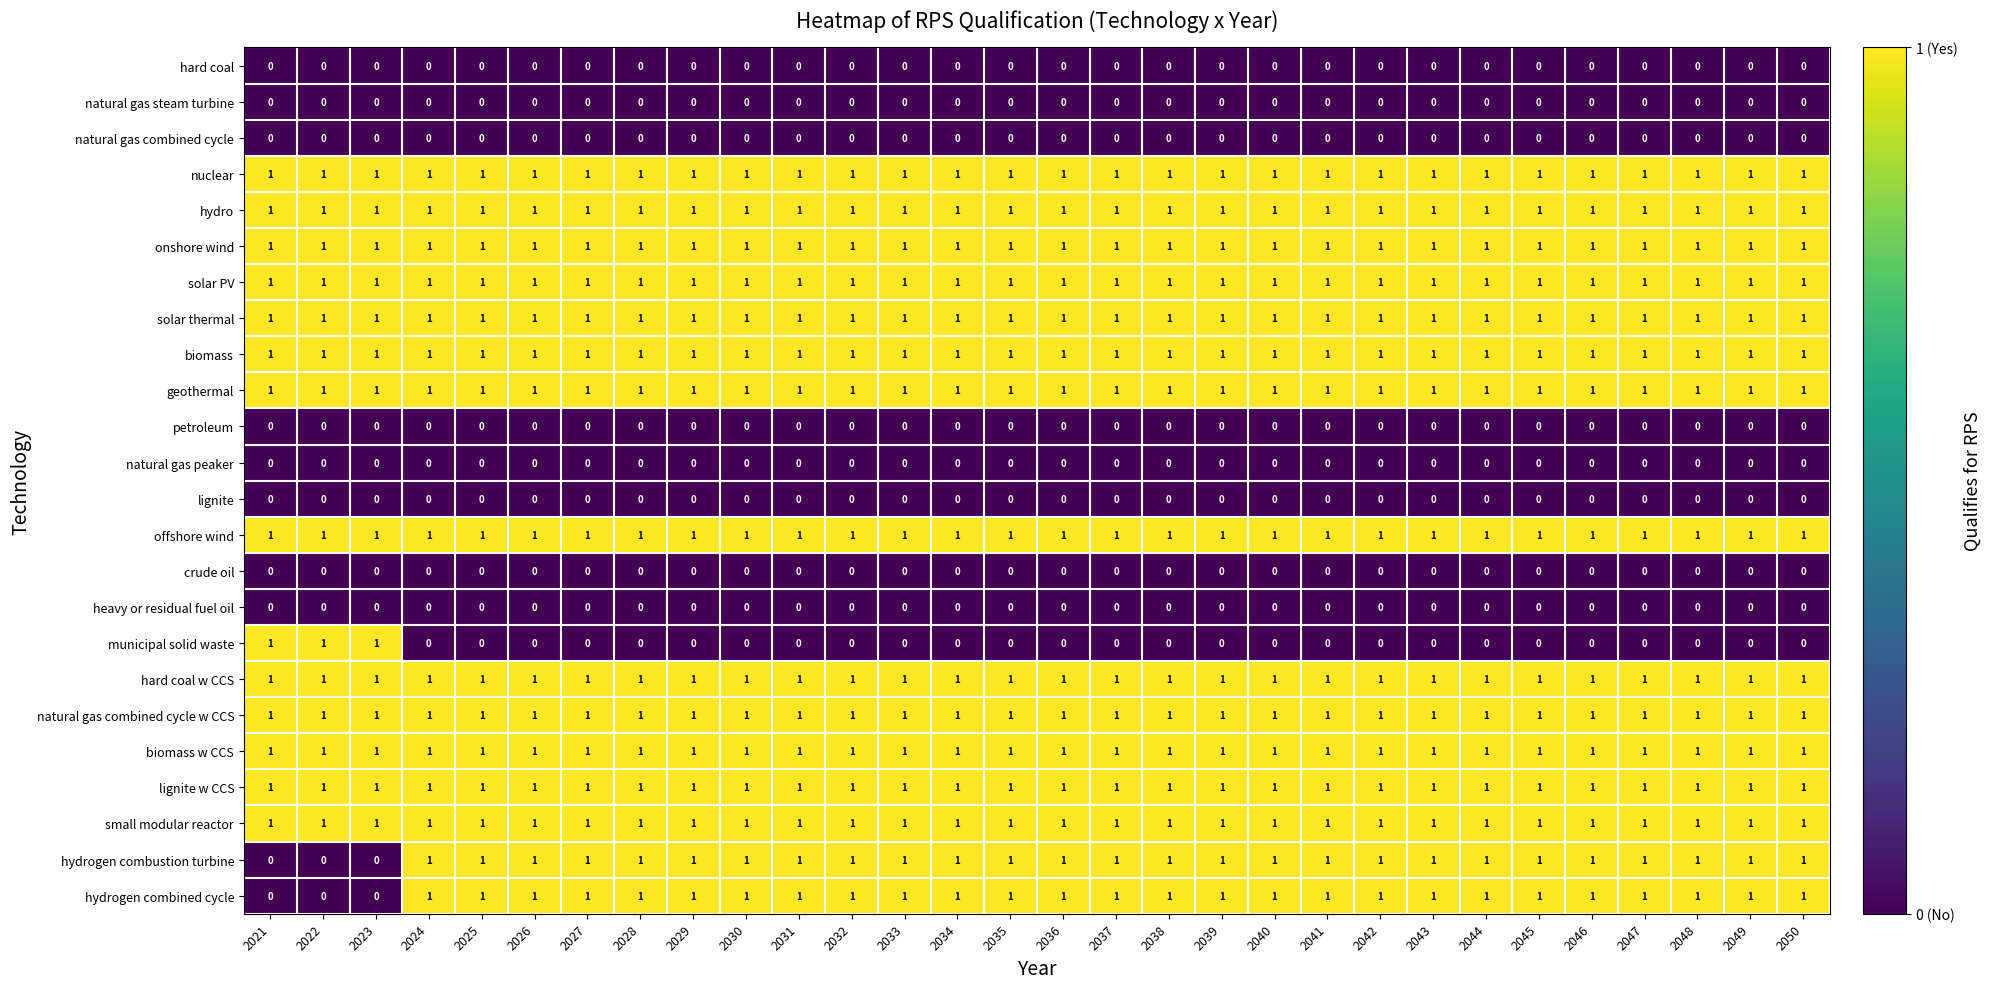

Is it true that crude oil equals 0 at 2050?

True